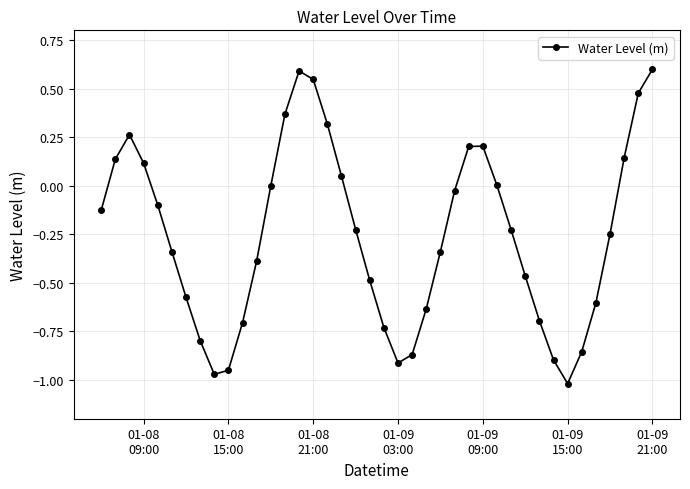

What is the value of the 12th point from the left?

-0.4